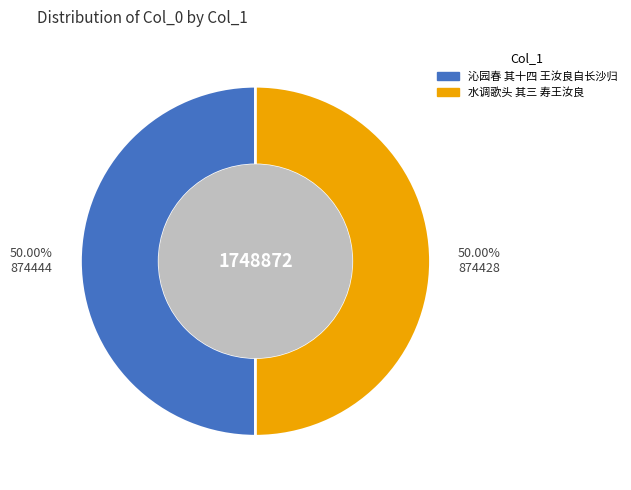

True or false: 沁园春 其十四 王汝良自长沙归 accounts for 50% of the total.

True